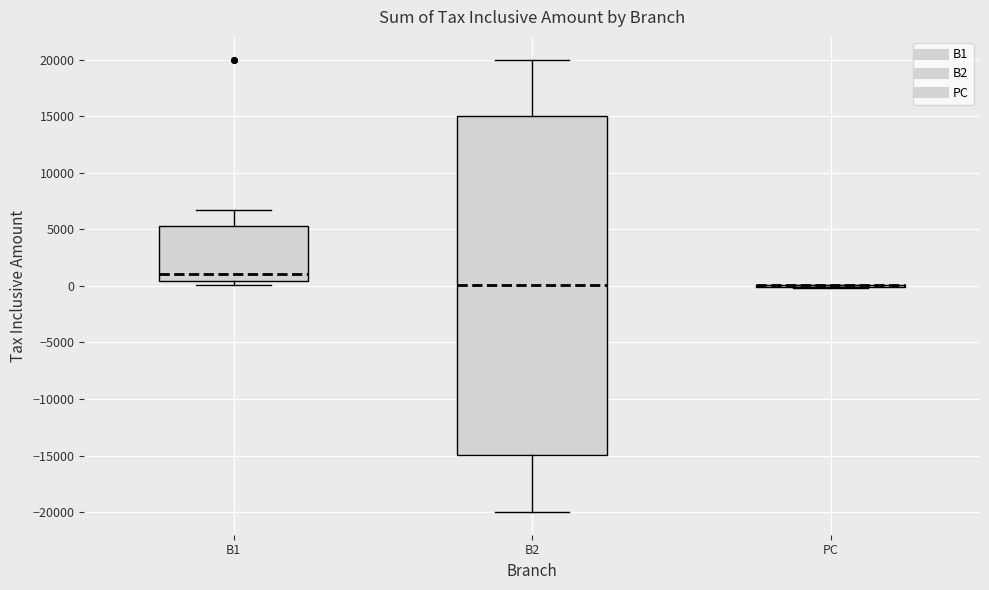

Reading left to right, read every box against the y-axis: the position of its median line, the range the box covers, and the ends of its whiskers. The values are not printed on the chart, so give them approximately, as read against the axis.

B1: median 1000, box 500 to 5000, whiskers 0 to 6500
B2: median 0, box -15000 to 15000, whiskers -20000 to 20000
PC: box collapsed to a line at 0, whiskers 0 to 0